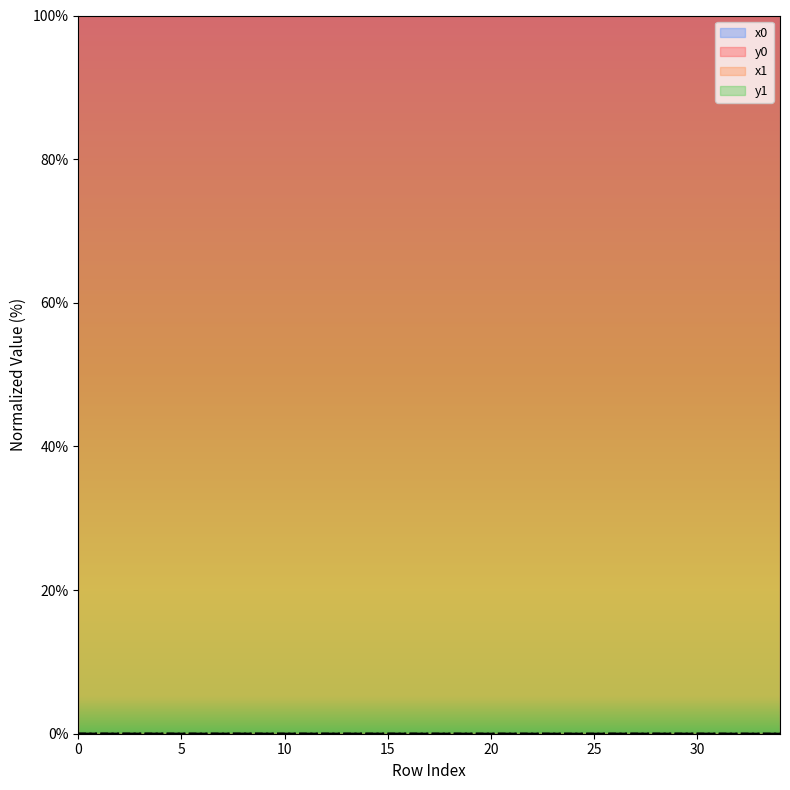

Count the number of categories in the chart.

35